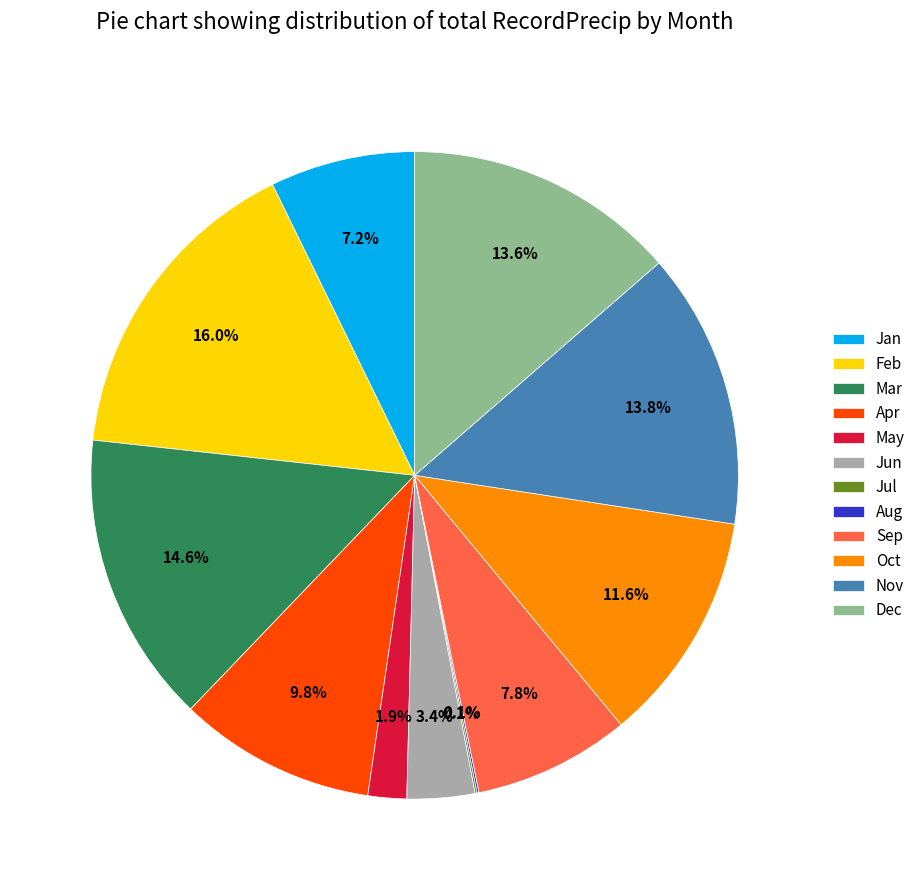

How much of the chart is everything except Jun?

96.6%